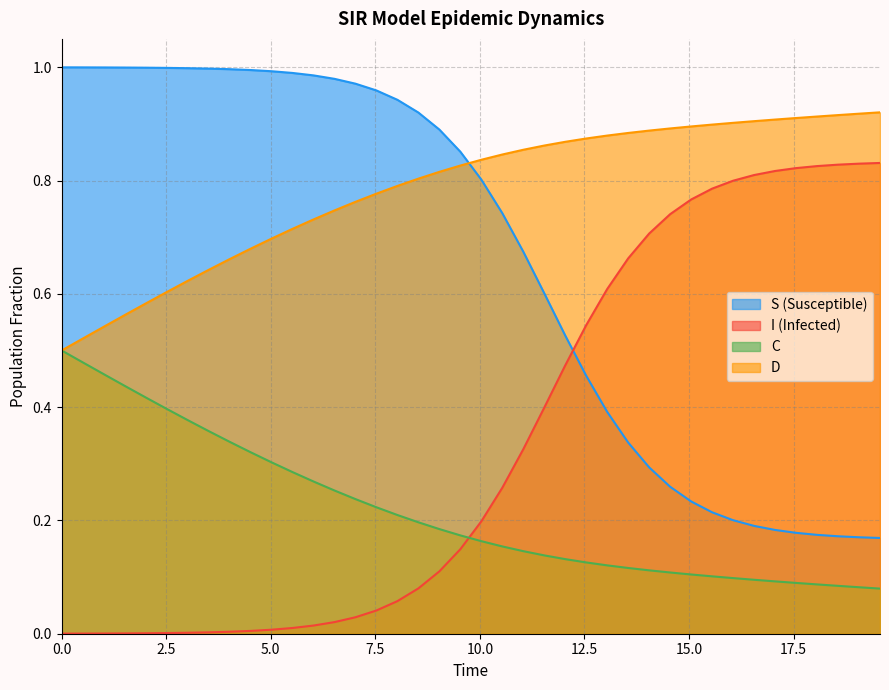

Rank the series by their maximum value, from highest to lowest.

S (Susceptible), D, I (Infected), C